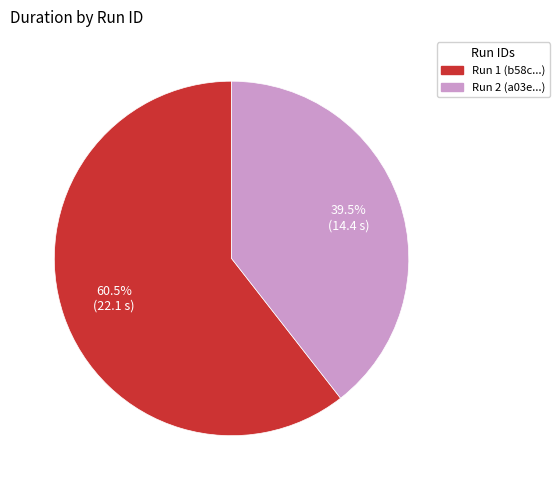

Is there a majority slice in this chart?

Yes